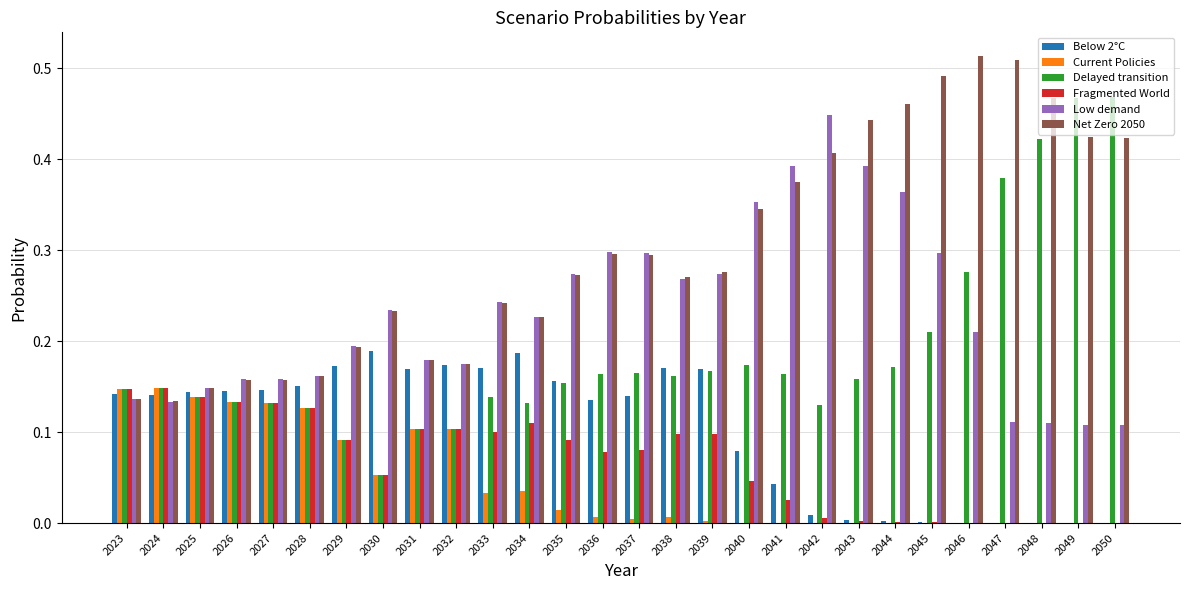

The Fragmented World series shows 0.2 at 2034. True or false?

False